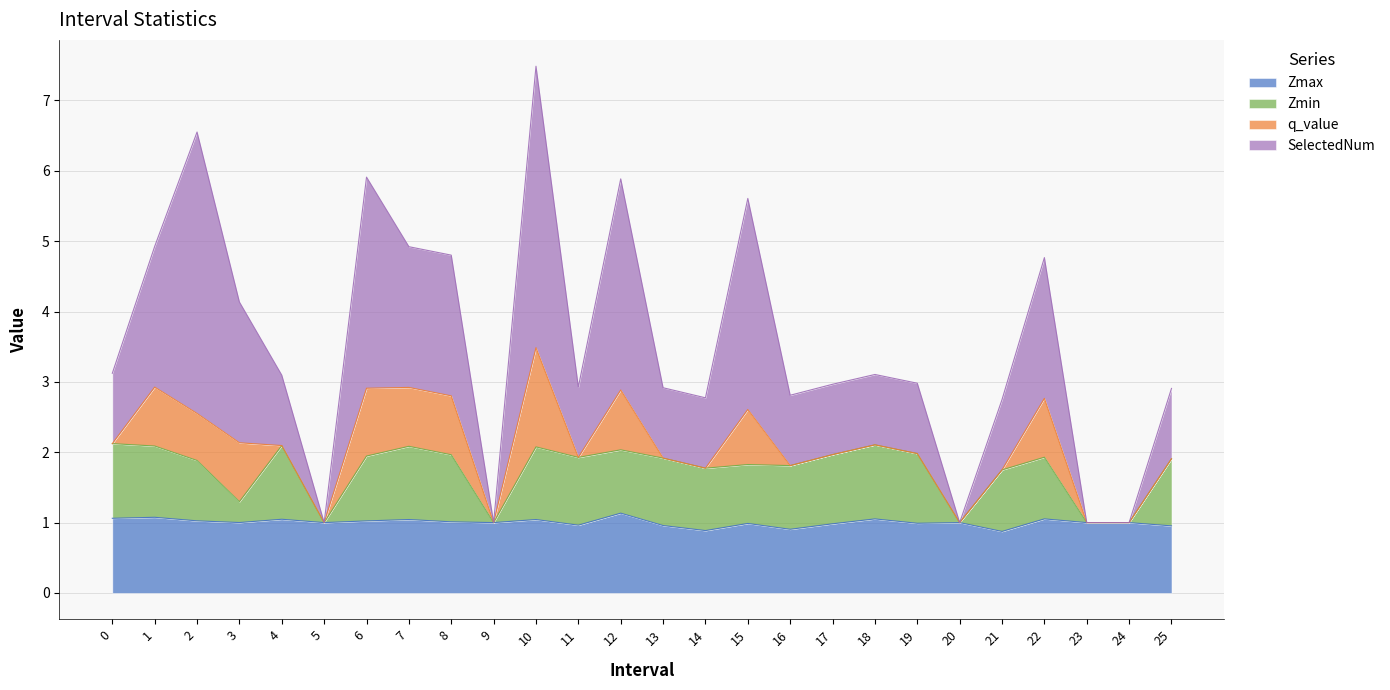

Rank the categories by SelectedNum value from highest to lowest.

10, 2, 6, 12, 15, 1, 7, 8, 22, 3, 0, 18, 4, 19, 17, 11, 13, 25, 16, 14, 21, 5, 9, 20, 23, 24